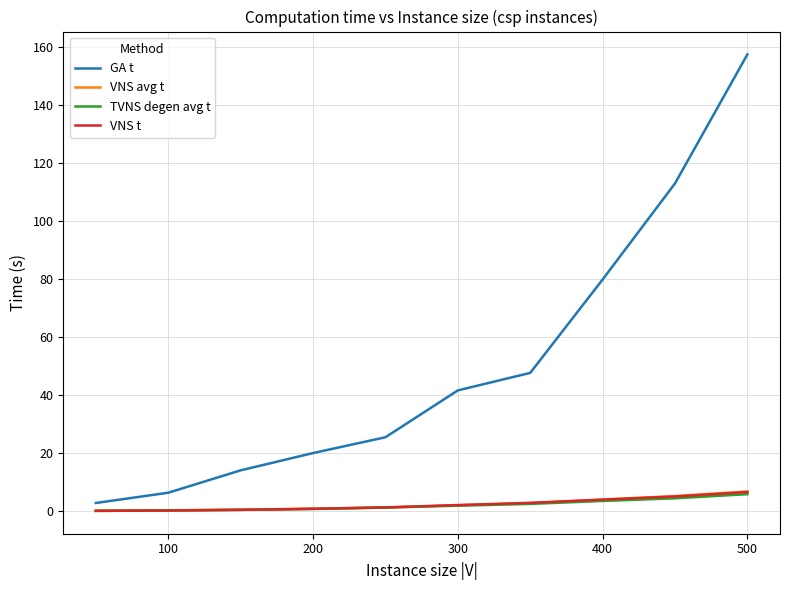

Which series has the widest spread of values?

GA t